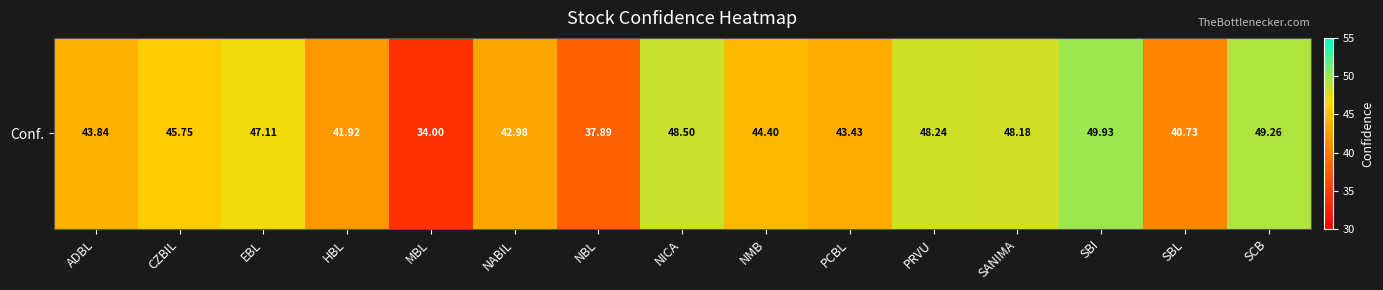

Reading right to left, list all the values displayed in this chart.

SCB=49.3	SBL=40.7	SBI=49.9	SANIMA=48.2	PRVU=48.2	PCBL=43.4	NMB=44.4	NICA=48.5	NBL=37.9	NABIL=43.0	MBL=34.0	HBL=41.9	EBL=47.1	CZBIL=45.8	ADBL=43.8